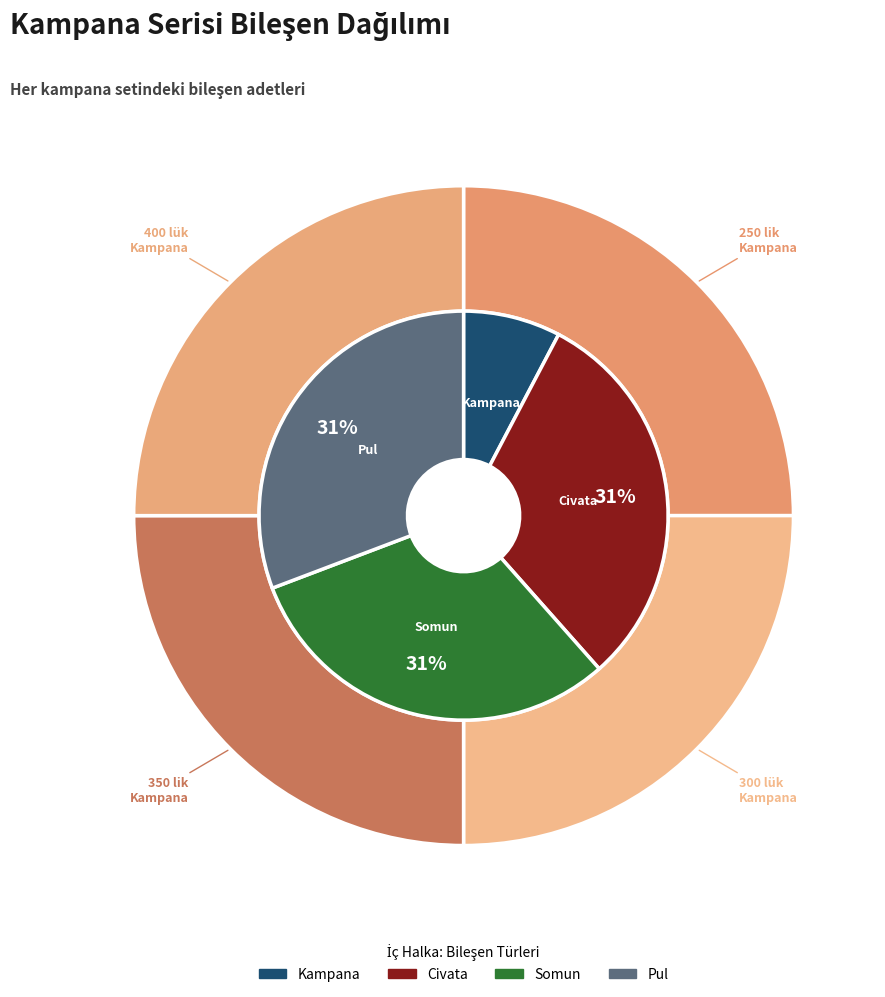

True or false: 400 lük Kampana accounts for 12% of the total.

False